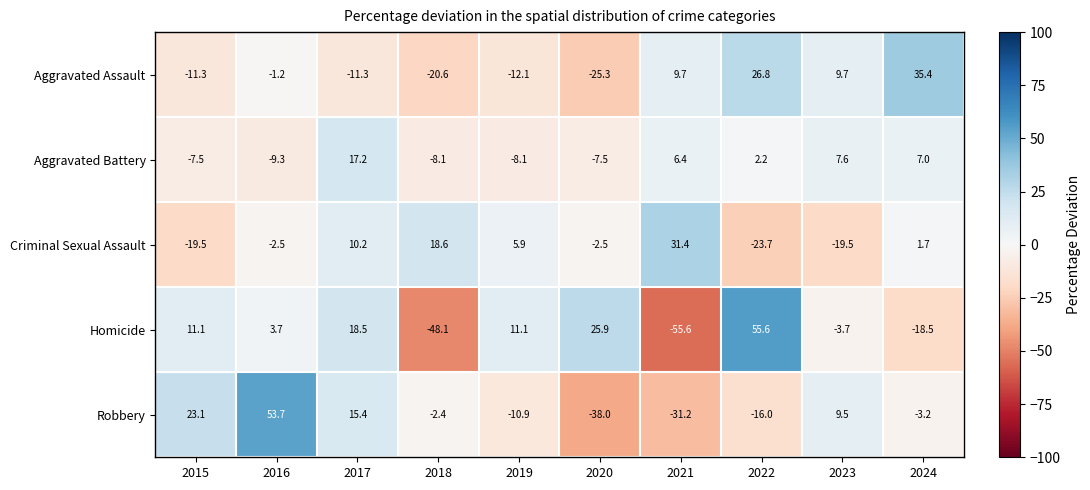

Count the number of categories in the chart.

10